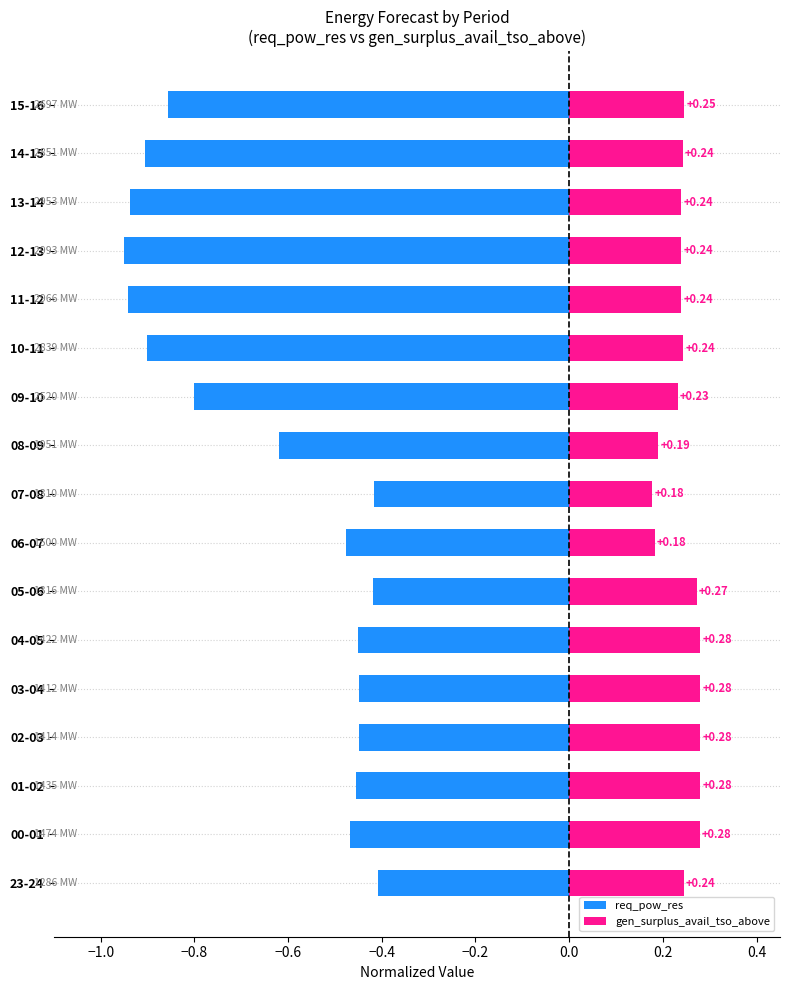

Is the value of req_pow_res at 03-04 greater than the value of gen_surplus_avail_tso_above at 02-03?

No